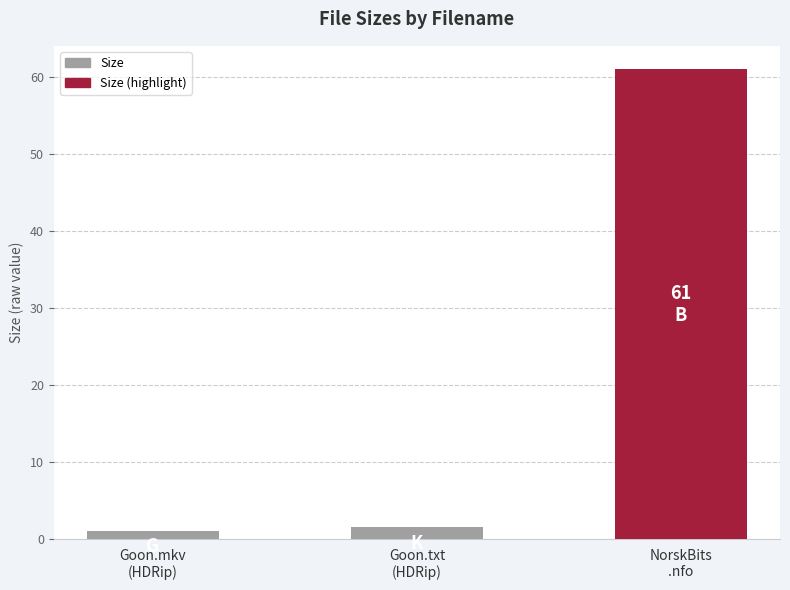

What is the change in value from Goon.txt
(HDRip) to NorskBits
.nfo?

+59.4